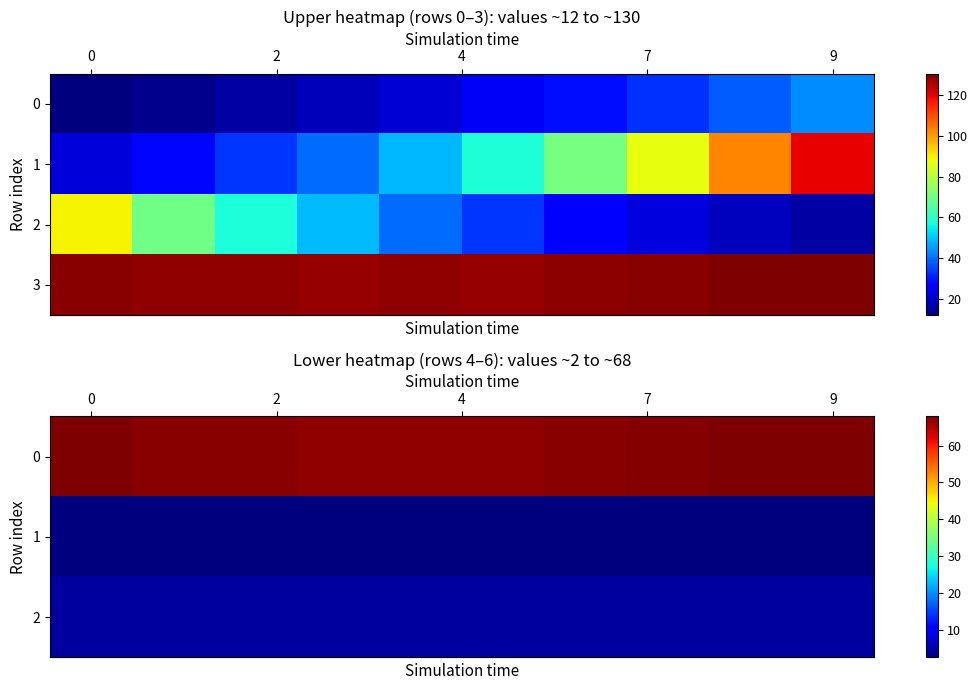

How many data points in row_3 are above 128?

8